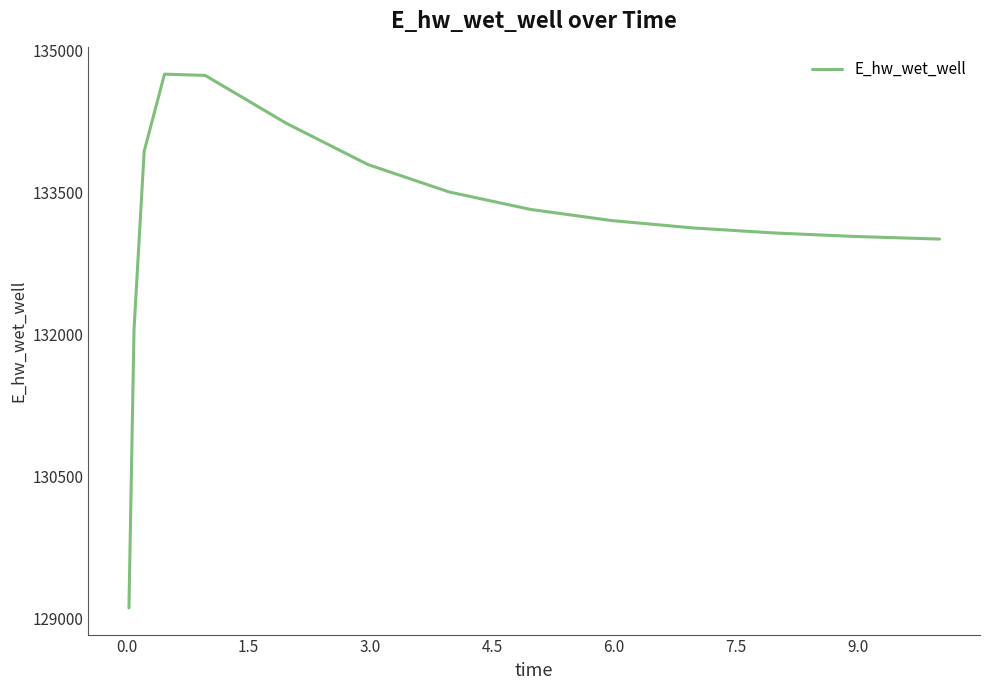

What is the difference between the second highest and minimum values?

5620.0